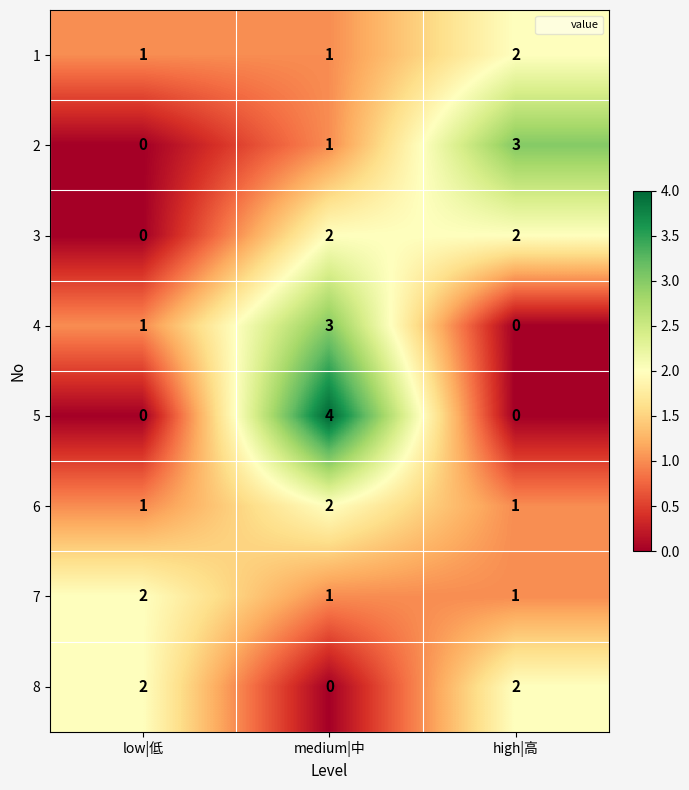

What is the approximate value of 2 at high|高?

3